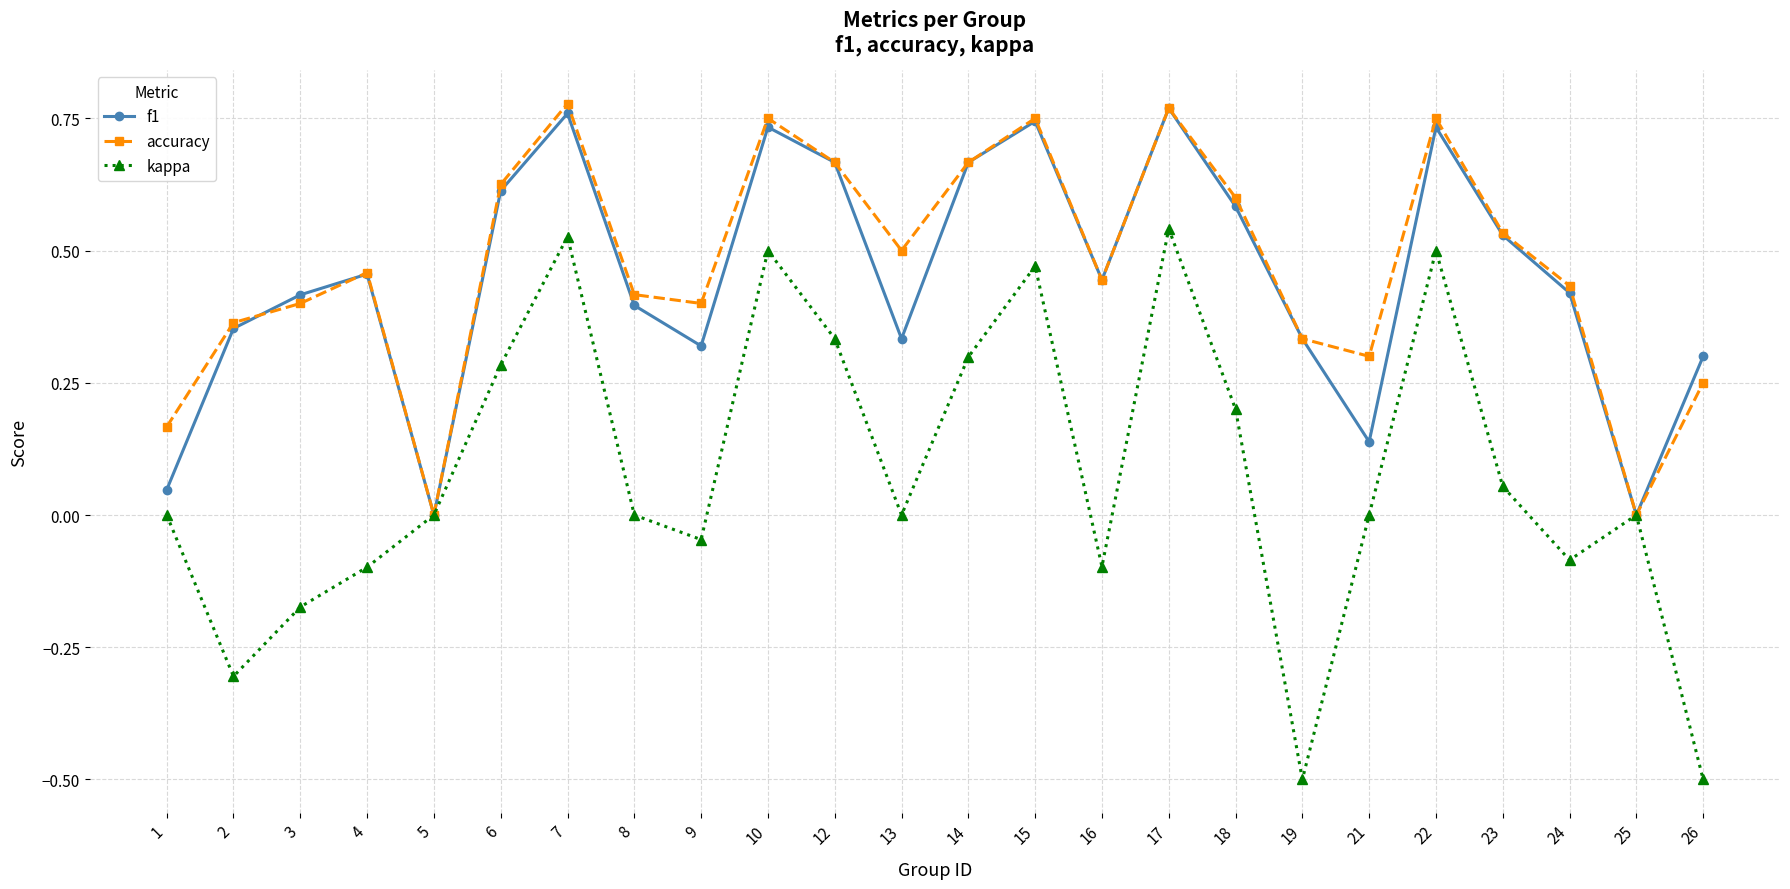

Is the value of f1 at 4 greater than the value of kappa at 10?

No